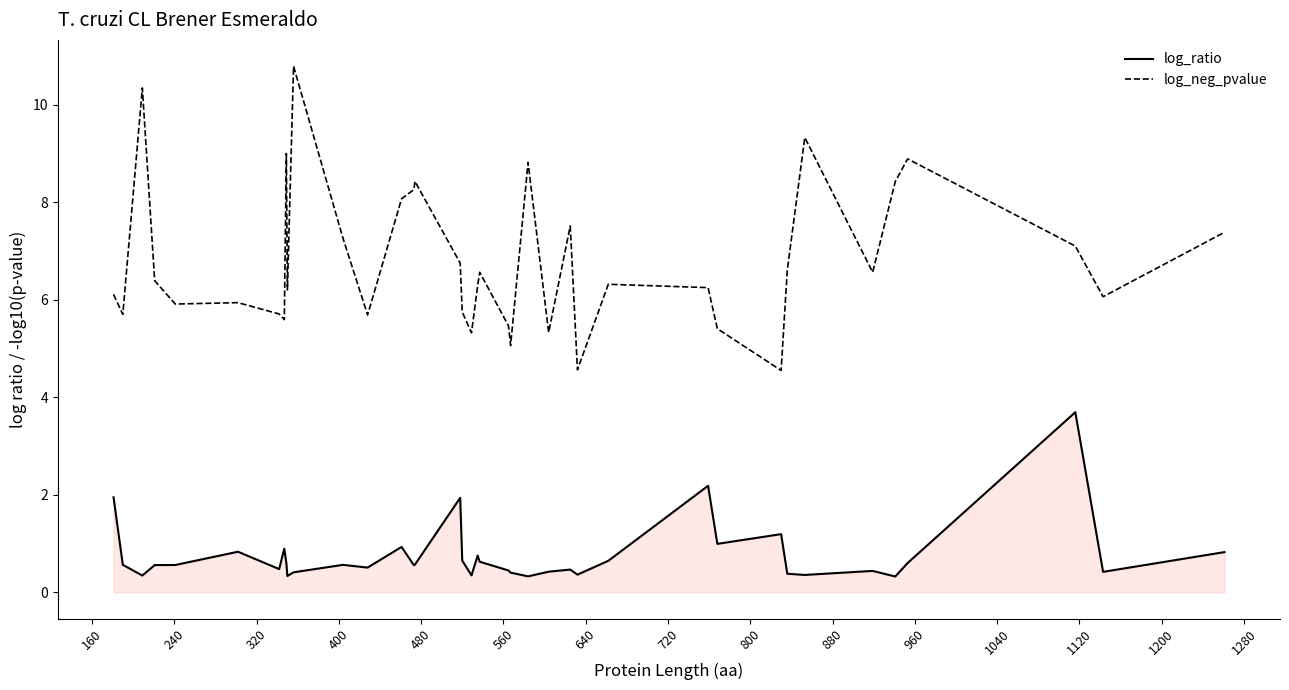

How many distinct data groups are displayed?

2